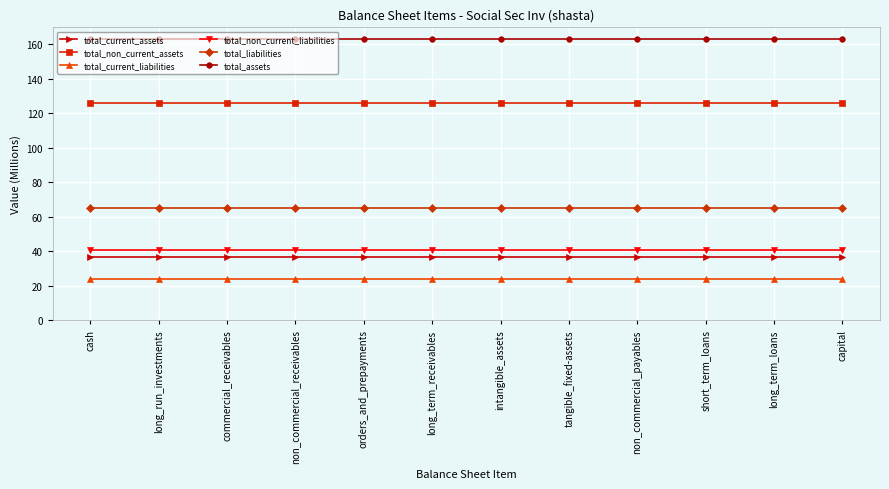

What is the sum of all total_non_current_assets values?

1509.1